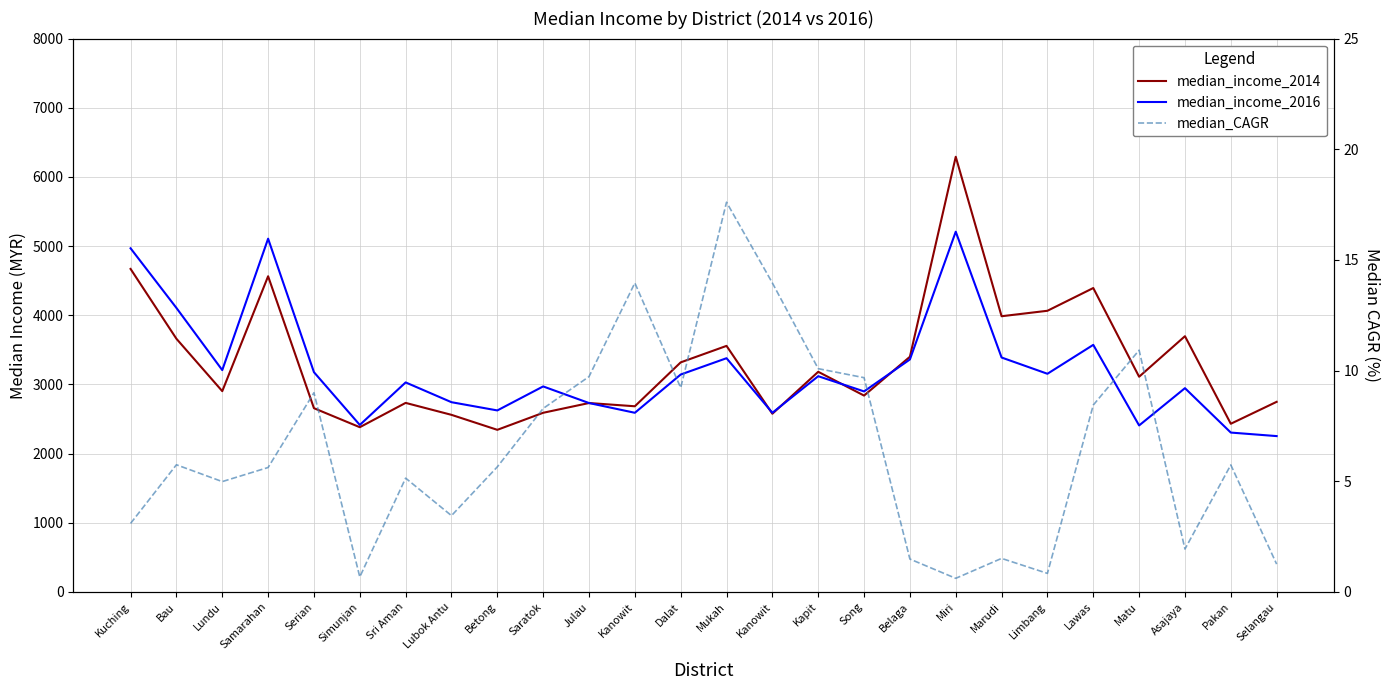

What is the minimum value for median_CAGR?

0.6